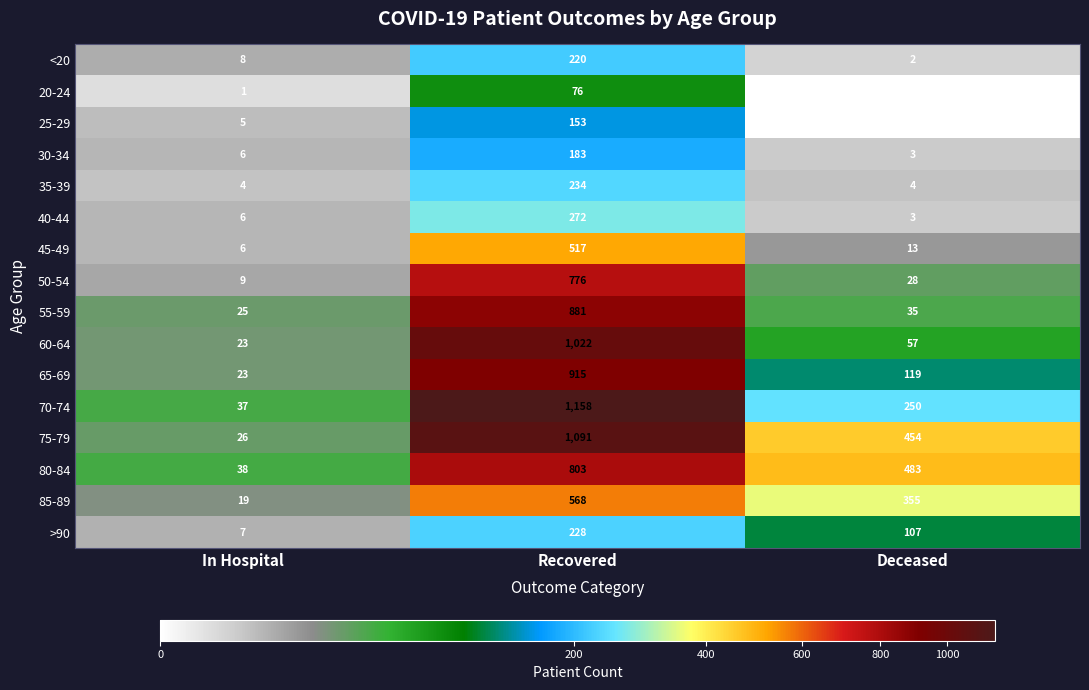

At how many categories does at least one series exceed 438?

2